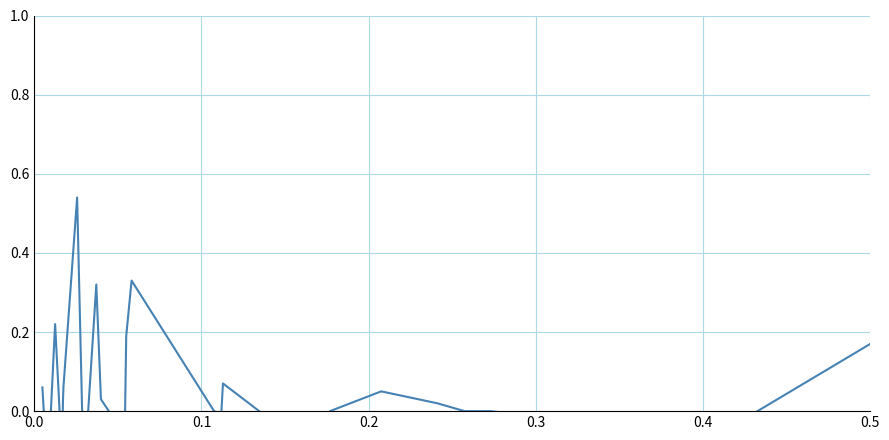

How many data points are less than 0?

11